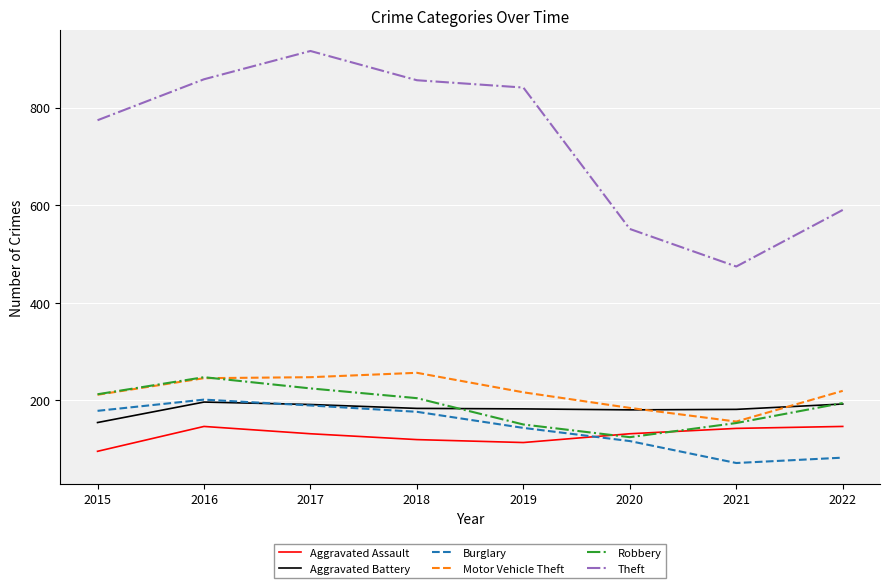

Read the Aggravated Assault value at 2020, to the nearest 10.

130